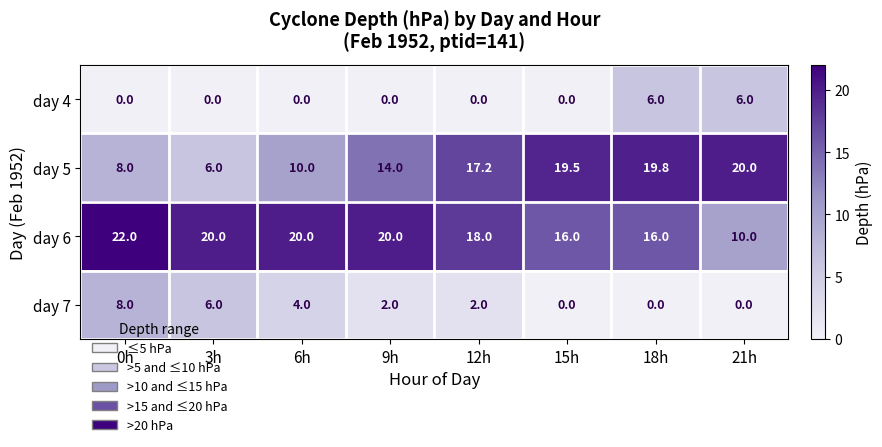

What is the greatest value displayed?

22.0